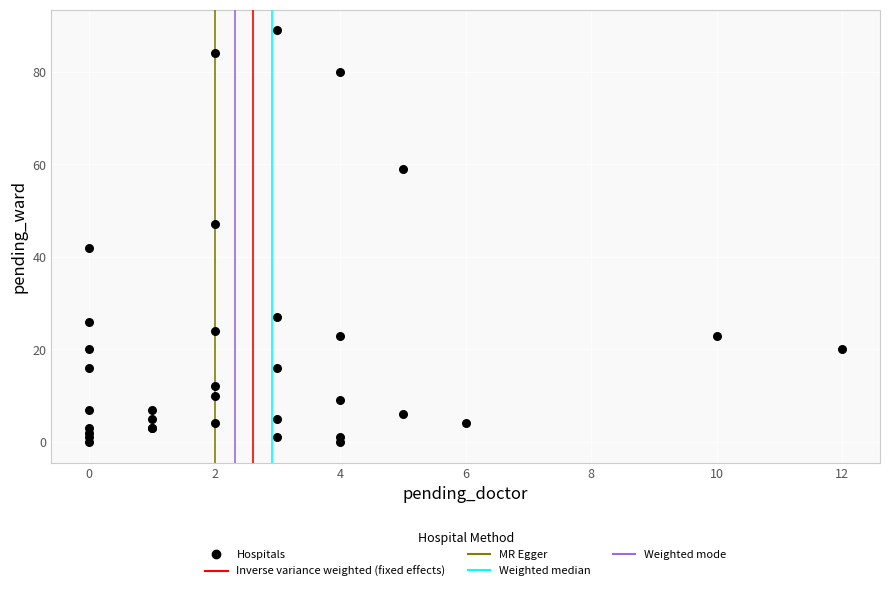

What Y value in the scatter plot is closest to 44?

42